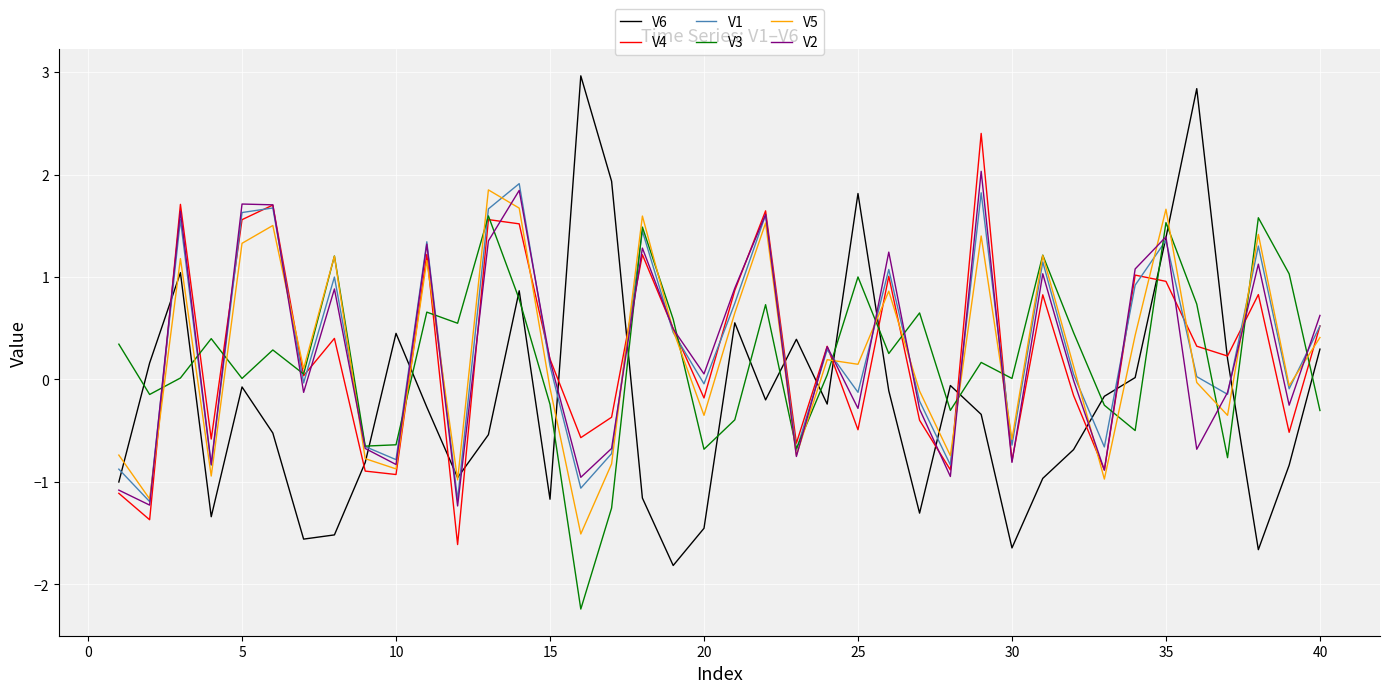

What is the minimum value for V6?

-1.8